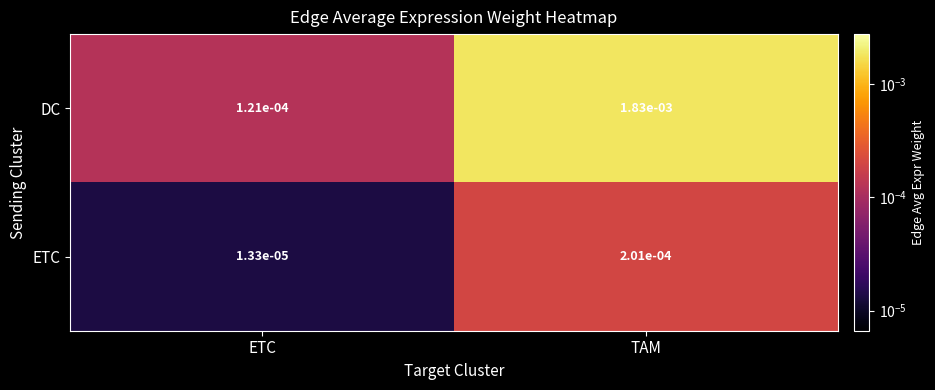

List the series in order of their peak value, lowest first.

ETC, DC